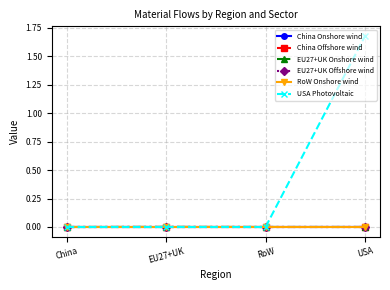

Is it true that China Offshore wind equals 0.0 at EU27+UK?

True